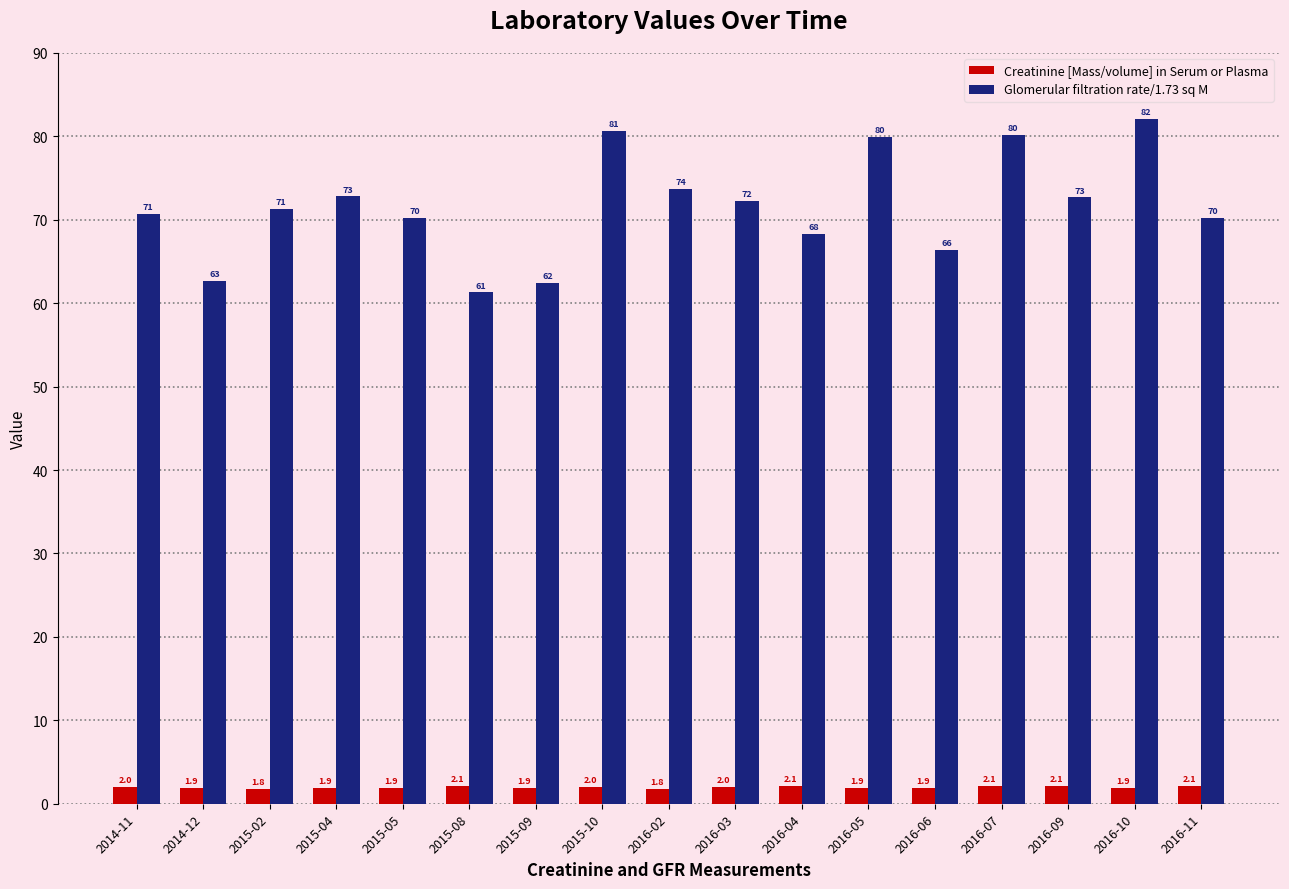

What is the maximum value for Glomerular filtration rate/1.73 sq M?

82.1